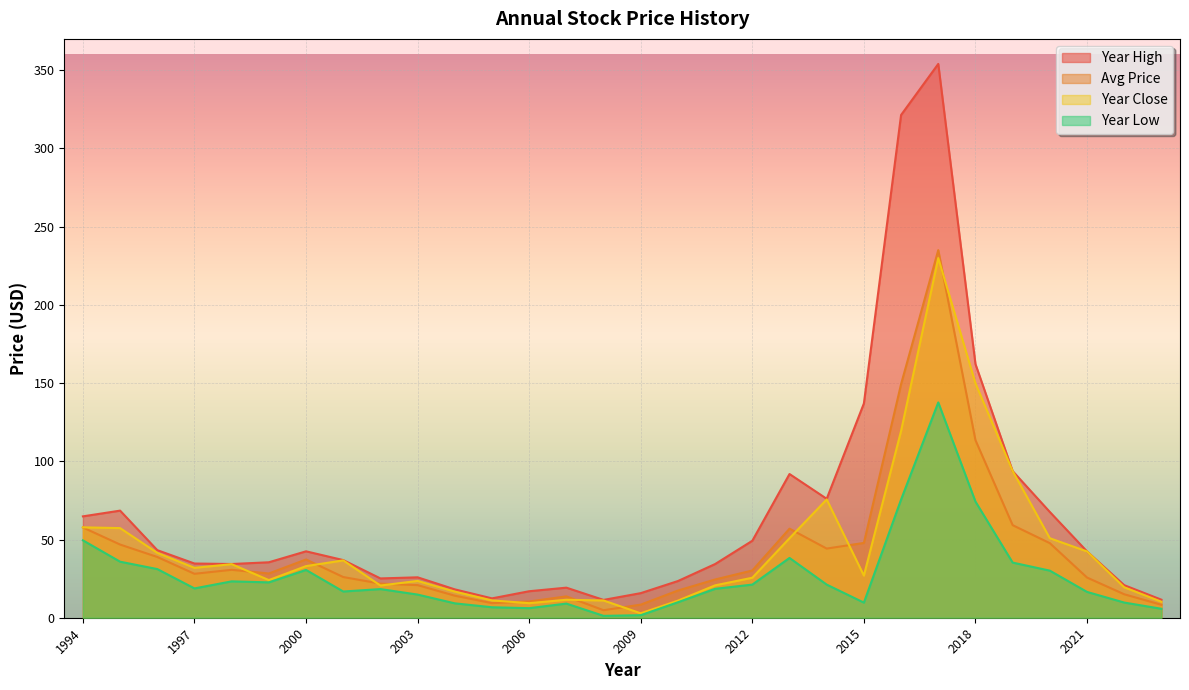

What is the value of the year_close point at the 26th from the left?

93.8